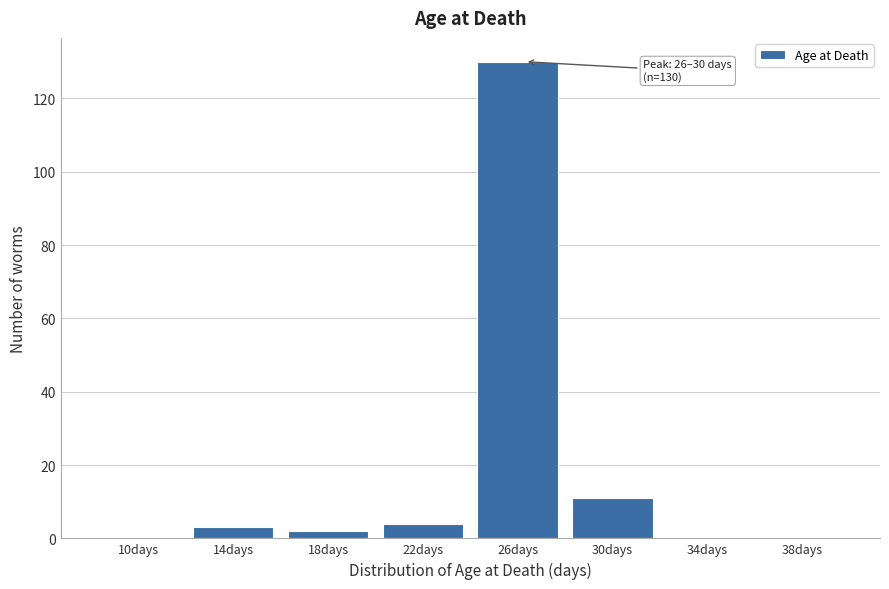

Reading left to right, list all the values displayed in this chart.

10days=0	14days=3	18days=2	22days=4	26days=130	30days=11	34days=0	38days=0